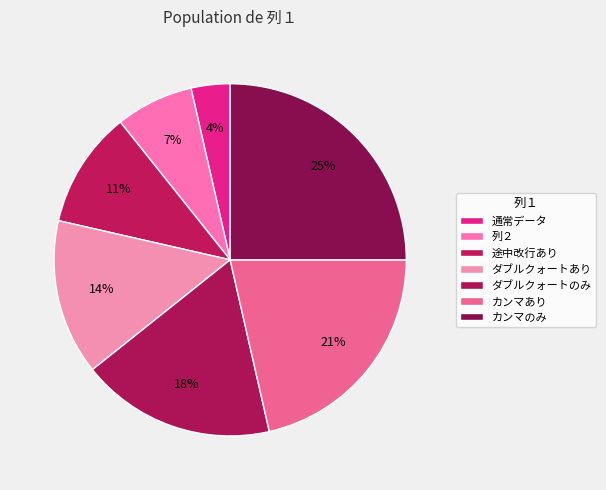

Which has a higher value, ダブルクォートのみ or カンマのみ?

カンマのみ